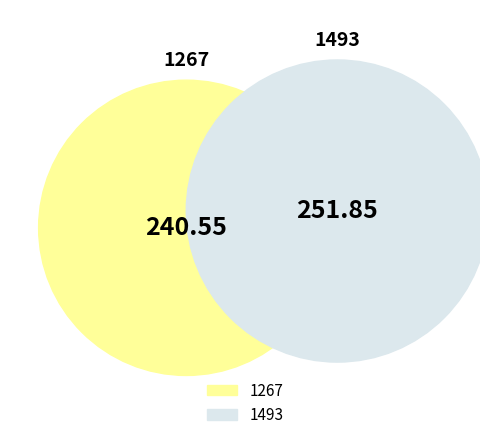

Does 1493 account for over 50% of the chart?

Yes